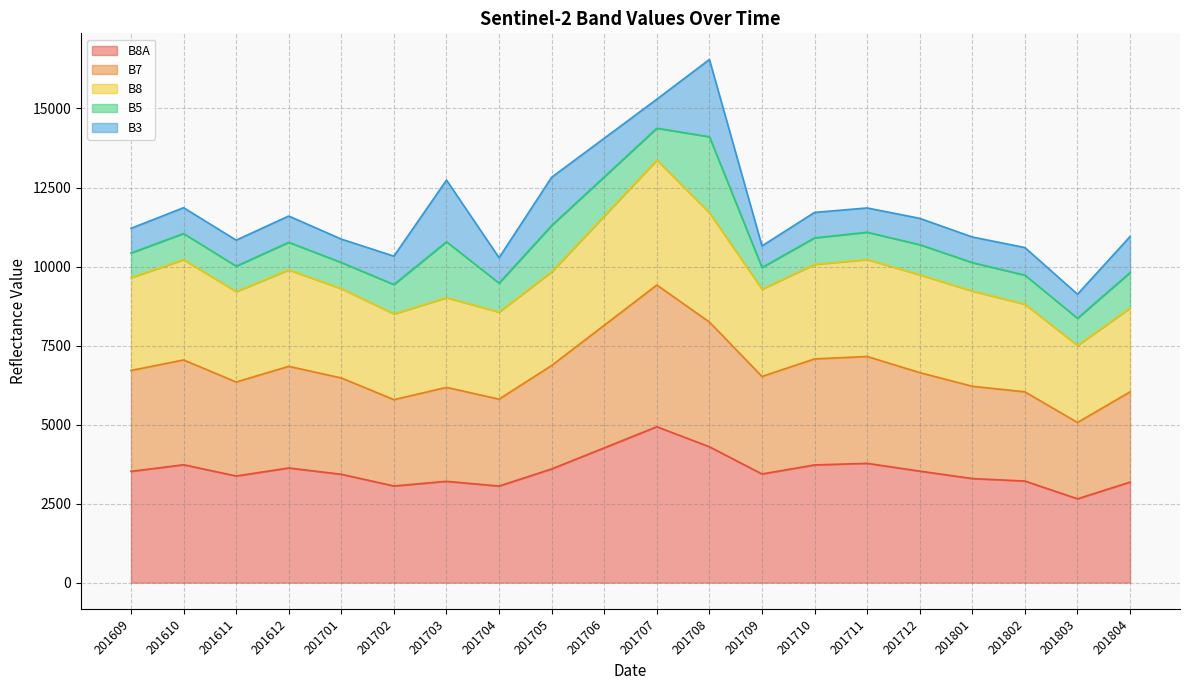

What is the total value across all series at 201706?

14058